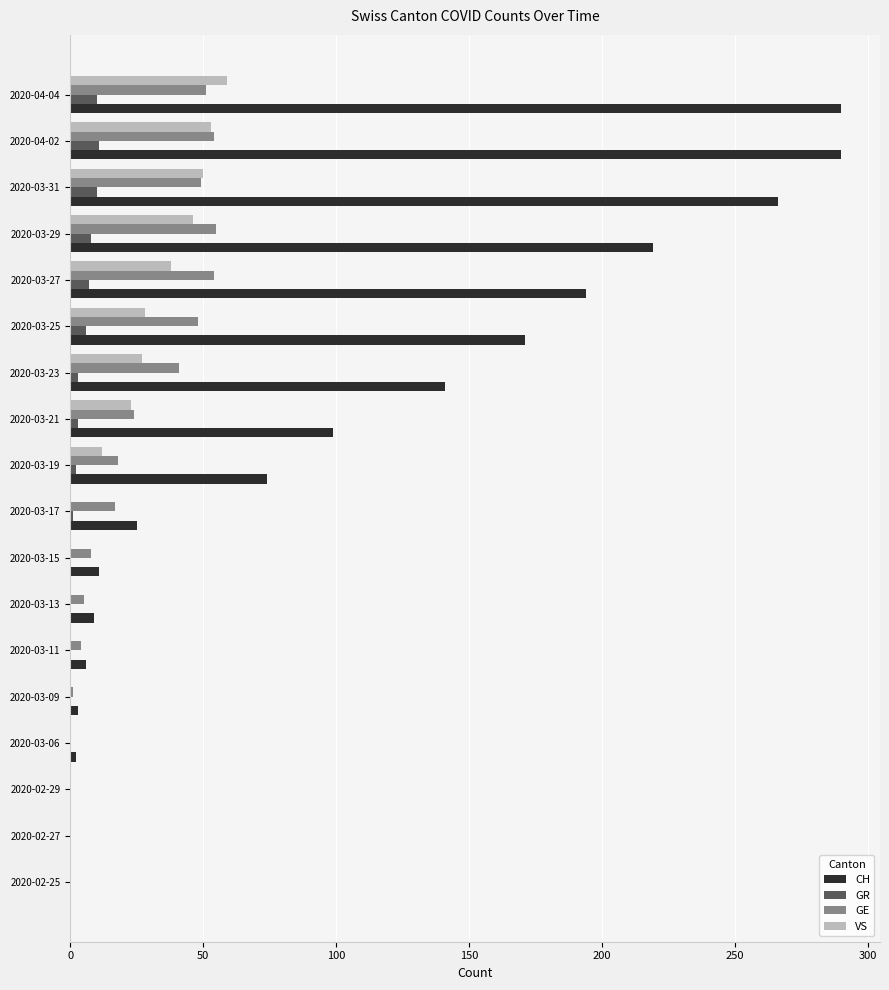

The value of GE at 2020-03-27 is 16. True or false?

False